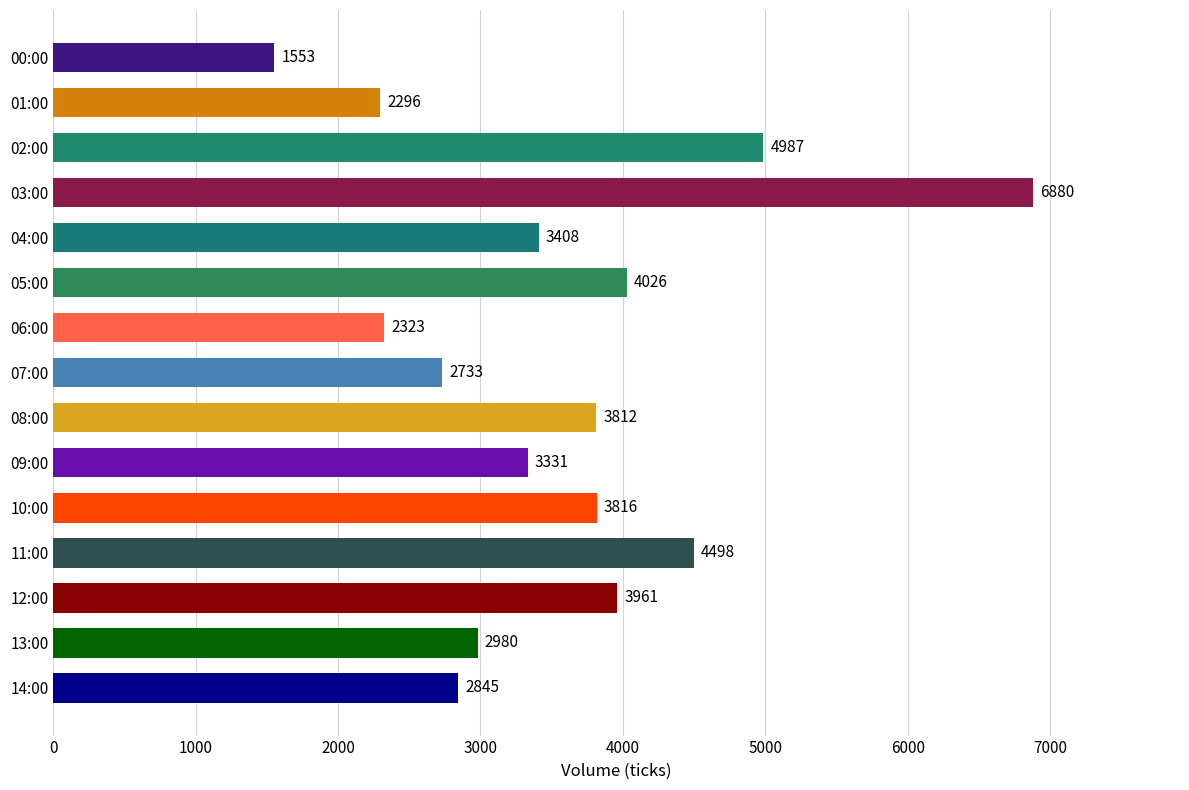

What position from the bottom is 02:00?

13